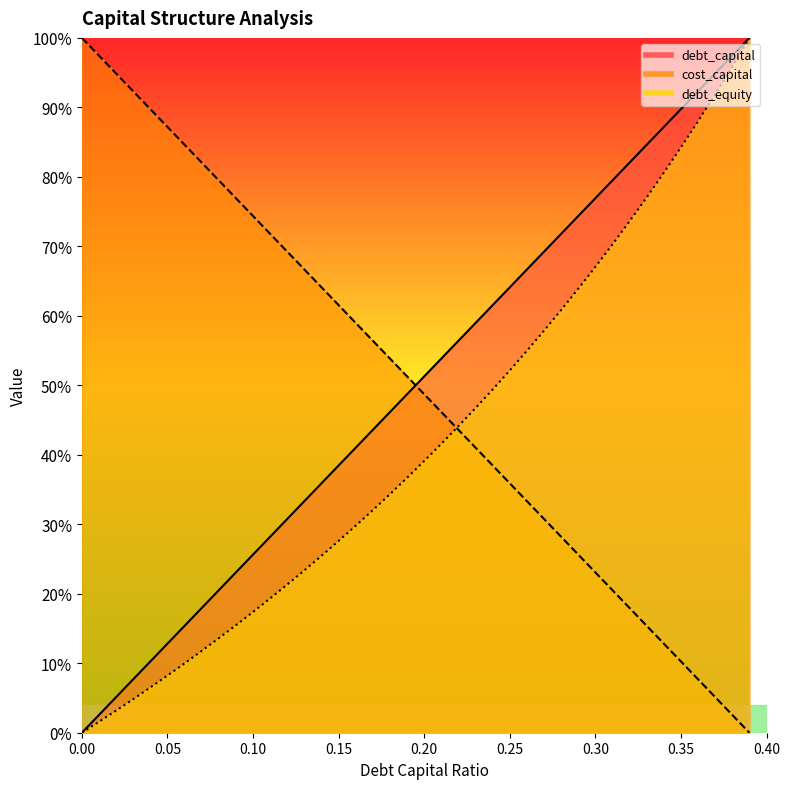

How many distinct data groups are displayed?

3